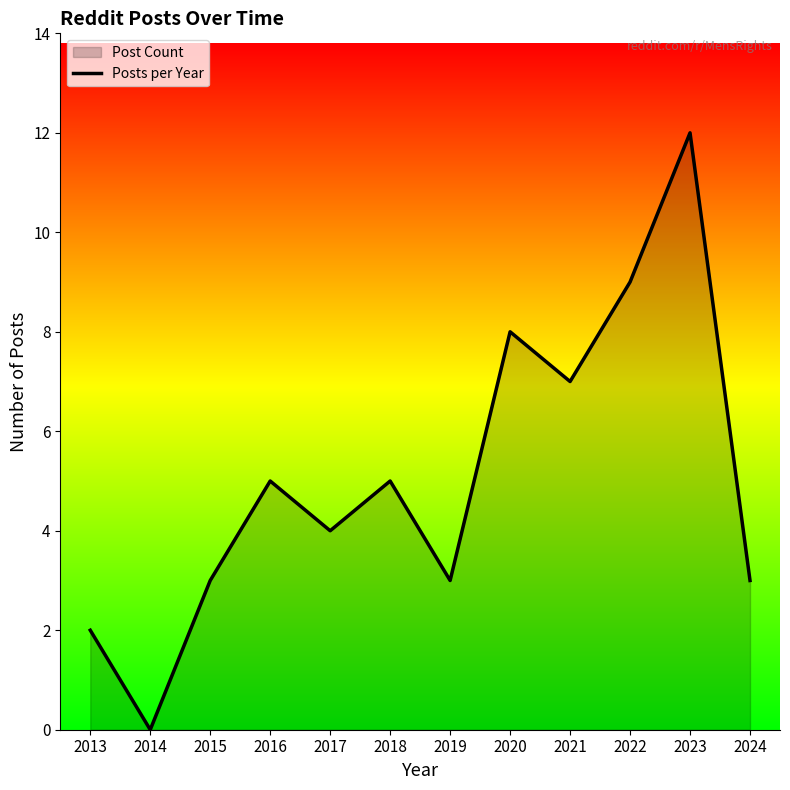

How many categories are shown in the chart?

12